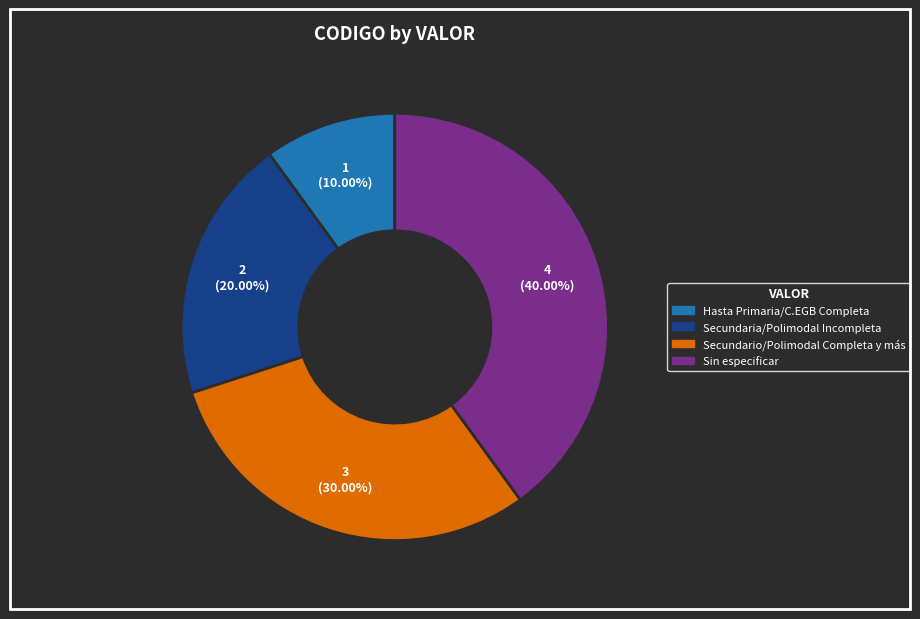

How many slices are in this pie chart?

4